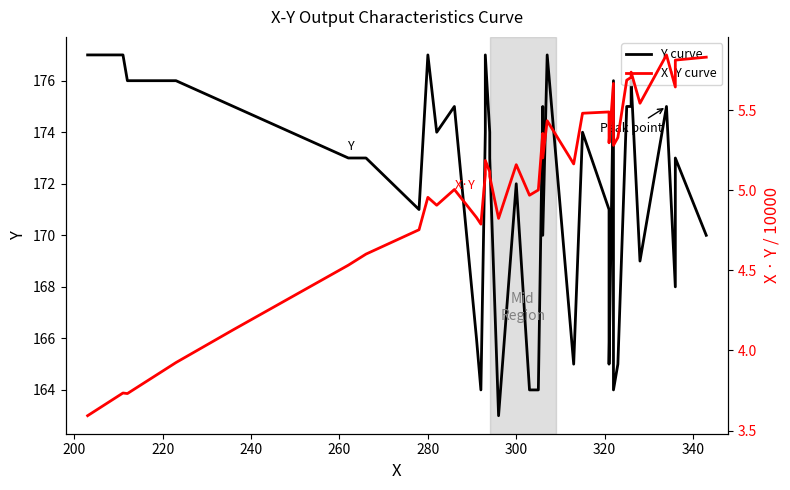

Reading left to right, list all the values displayed in this chart.

Y curve: 177.0	177.0	176.0	176.0	175.0	173.0	173.0	171.0	177.0	174.0	175.0	166.0	164.0	174.0	177.0	174.0	173.0	163.0	172.0	164.0	164.0	175.0	170.0	177.0	167.0	165.0	174.0	171.0	165.0	176.0	164.0	165.0	175.0	175.0	176.0	169.0	175.0	168.0	173.0	170.0
X·Y curve: 3.6	3.7	3.7	3.9	4.1	4.5	4.6	4.8	5.0	4.9	5.0	4.8	4.8	5.1	5.2	5.1	5.1	4.8	5.2	5.0	5.0	5.4	5.2	5.4	5.2	5.2	5.5	5.5	5.3	5.7	5.3	5.3	5.7	5.7	5.7	5.5	5.8	5.6	5.8	5.8